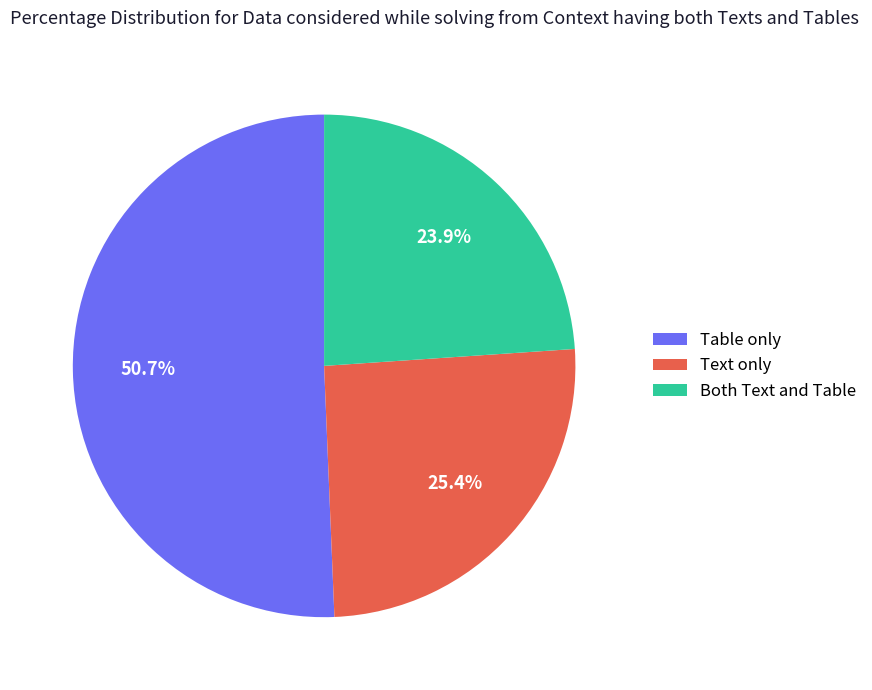

What portion of the pie excludes Both Text and Table?

76.1%